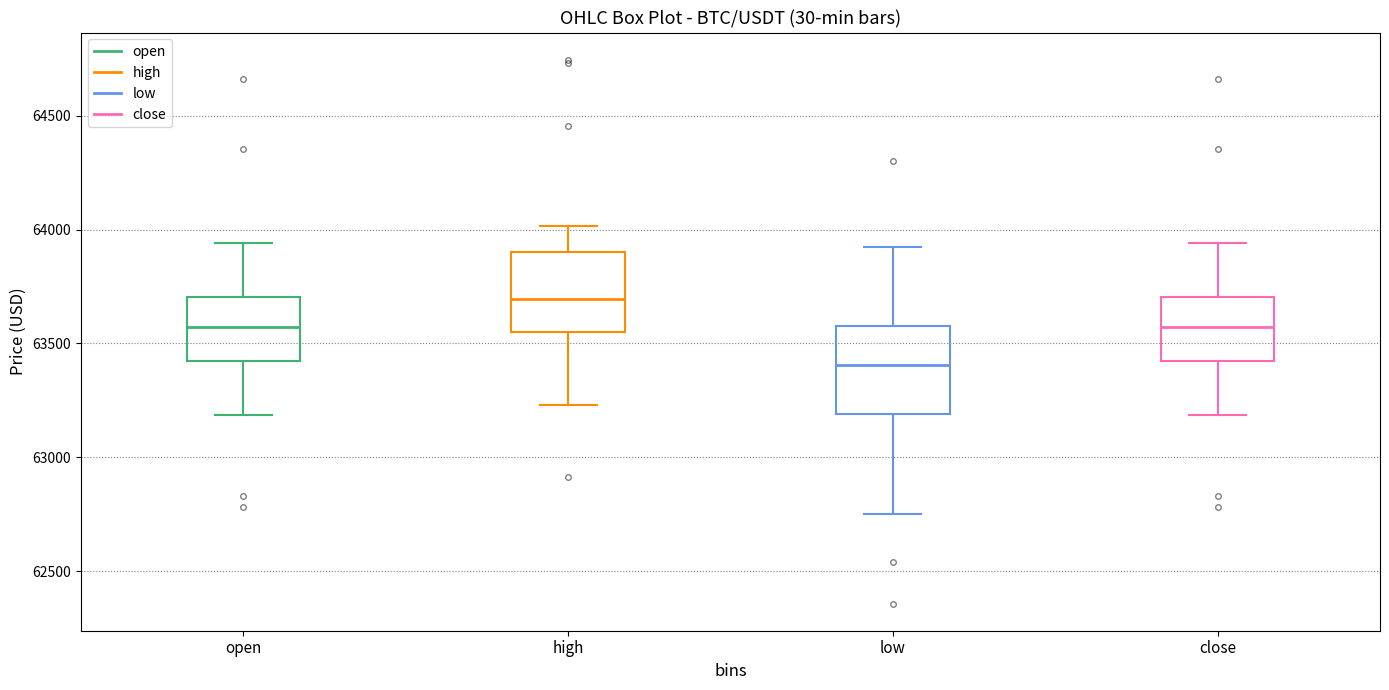

Where does the lower whisker of the box for low end on the y-axis? The values are not printed on the chart, so give them approximately, as read against the axis.

62750